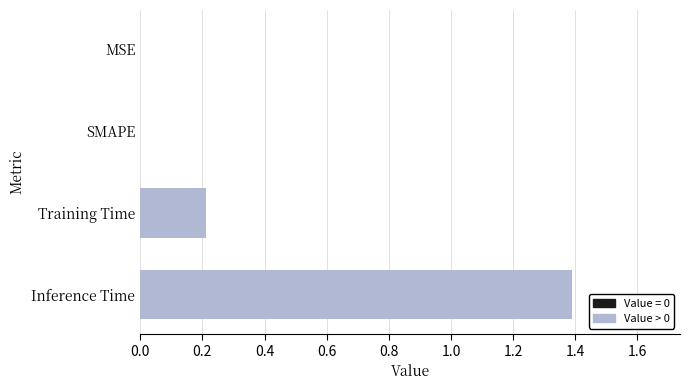

Are the bars grouped side by side (vs. stacked)?

No